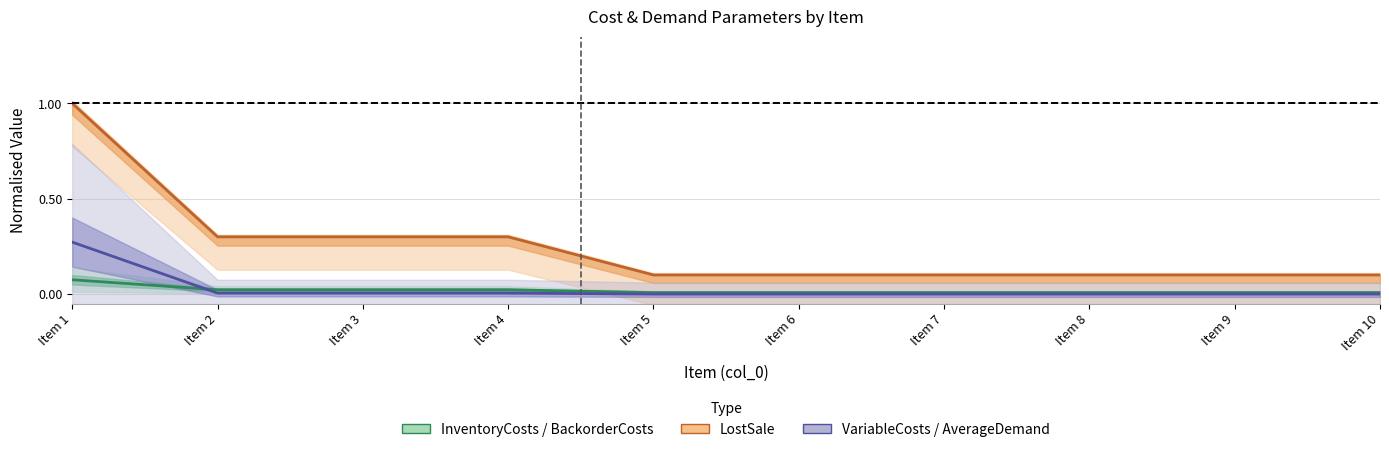

What is the difference between the highest and lowest values at Item 3?

0.3